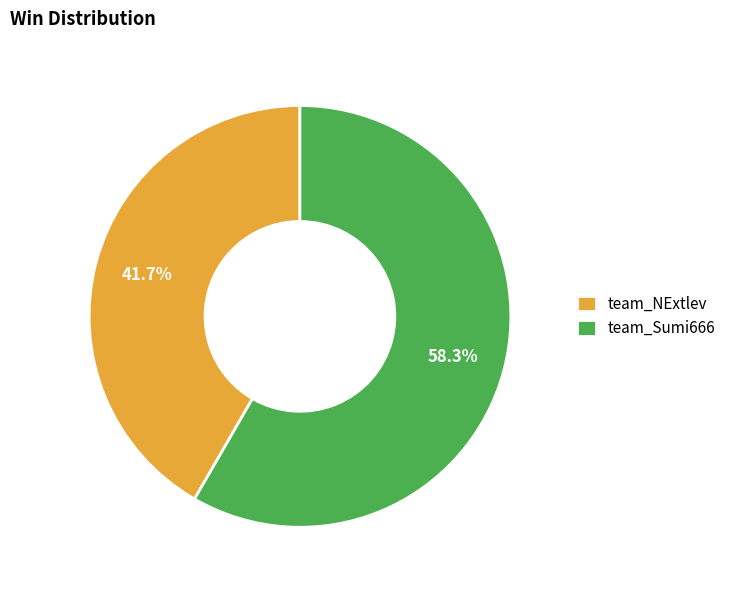

What is the ratio of the value at team_Sumi666 to the value at team_NExtlev?

1.4